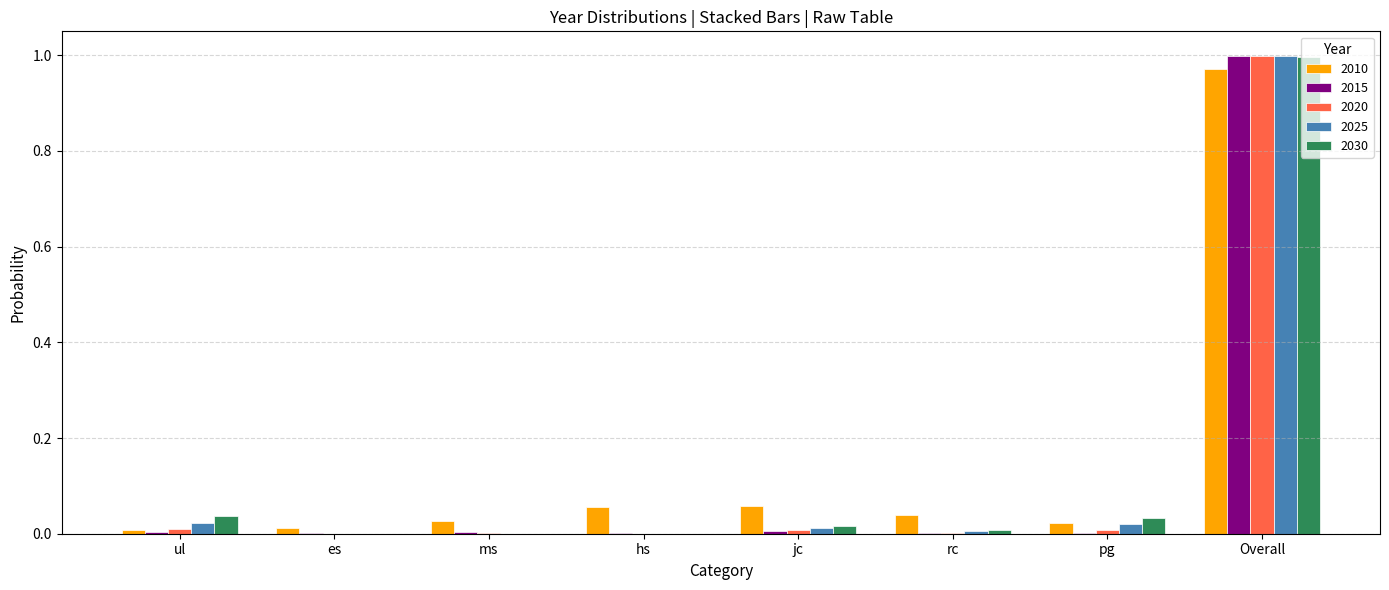

At which label does 2020 reach its peak?

Overall